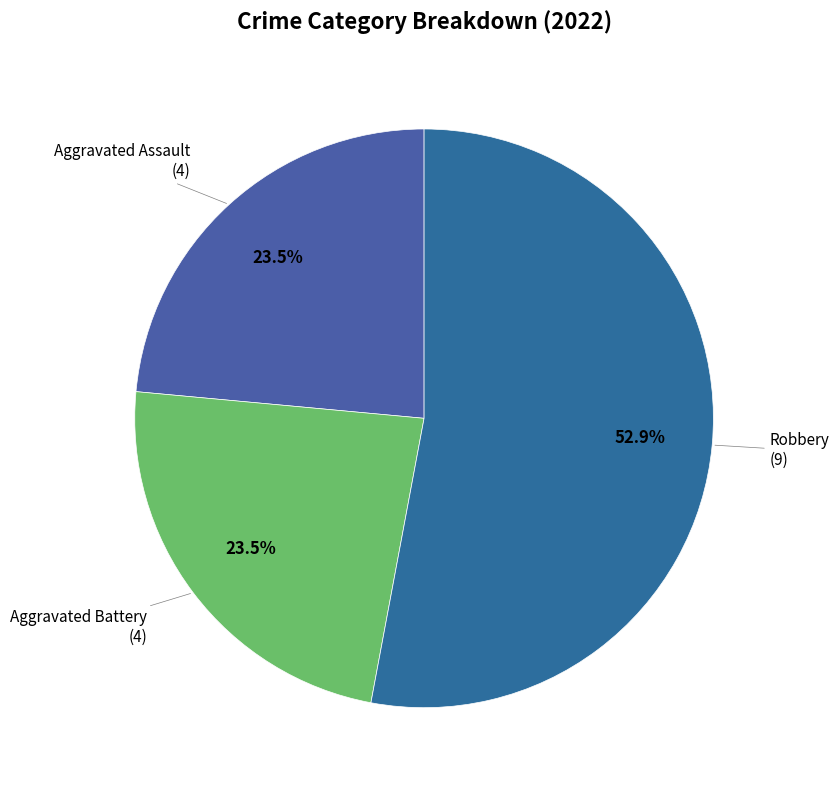

Which slice is the largest?

Robbery